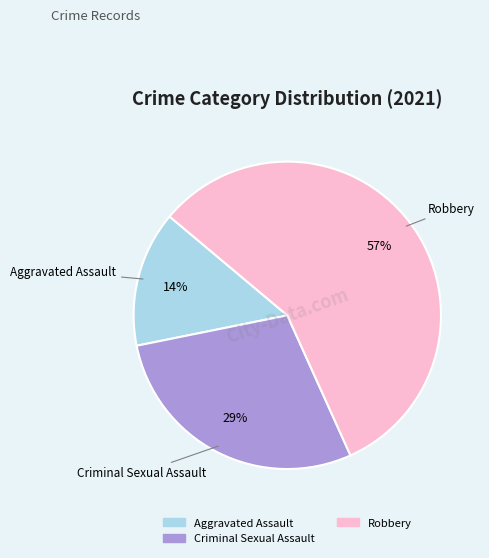

To the nearest percent, what is the difference between the largest and smallest slice percentages?

43%